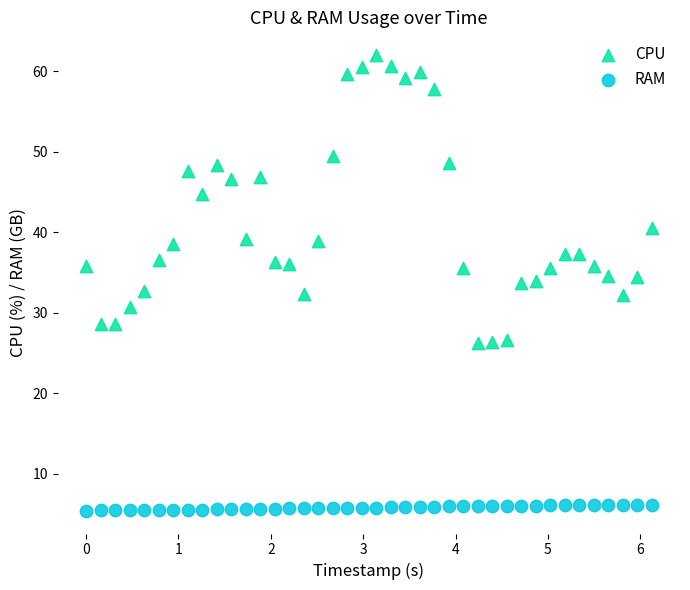

Across all data points, what is the range of Y values (max minus min)?

56.6